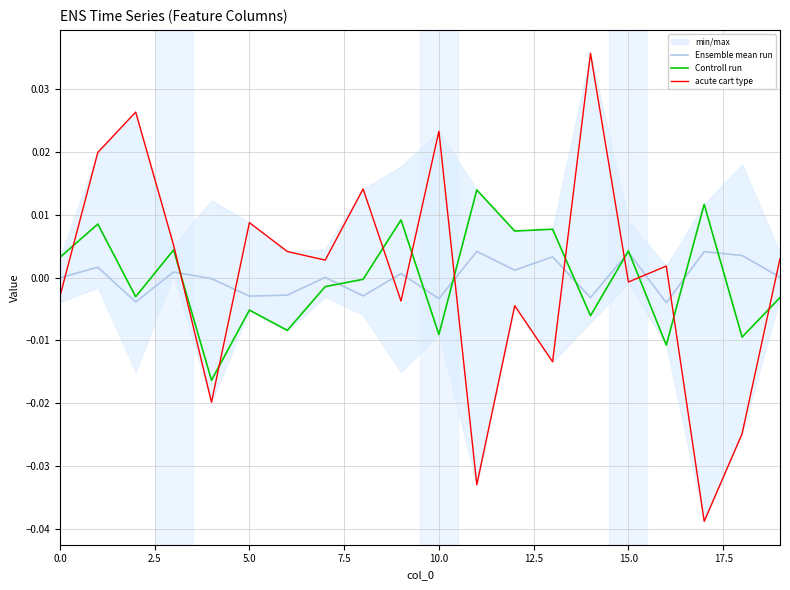

Between 10 and 14, which series saw the biggest shift?

acute cart type